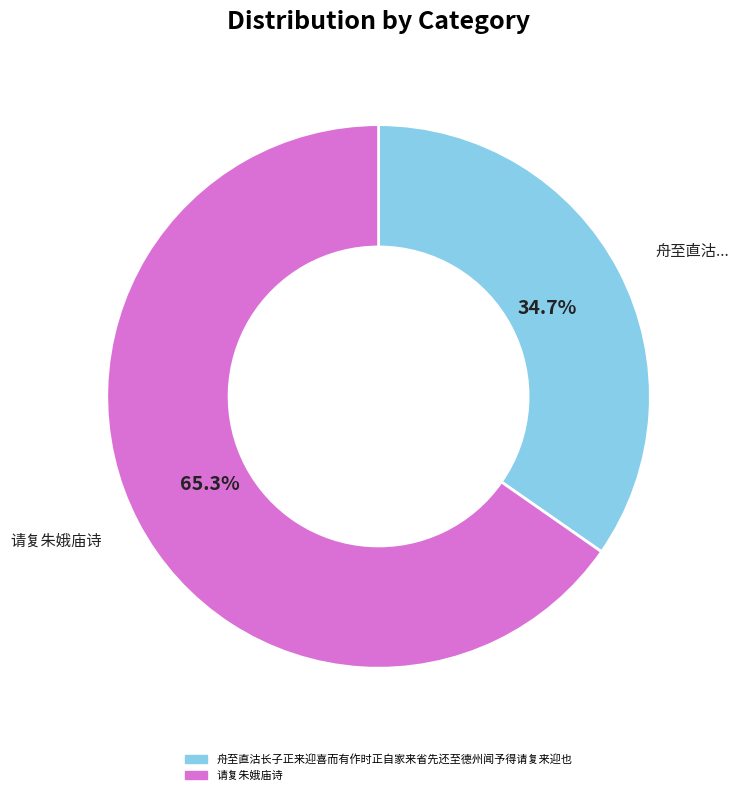

To the nearest percent, what portion does 请复朱娥庙诗 represent?

65%